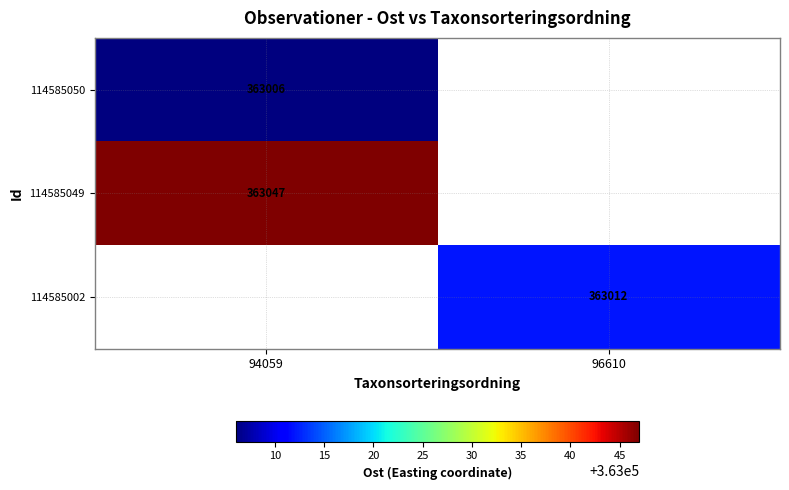

True or false: 114585002 has a value of 239318 at 96610.

False